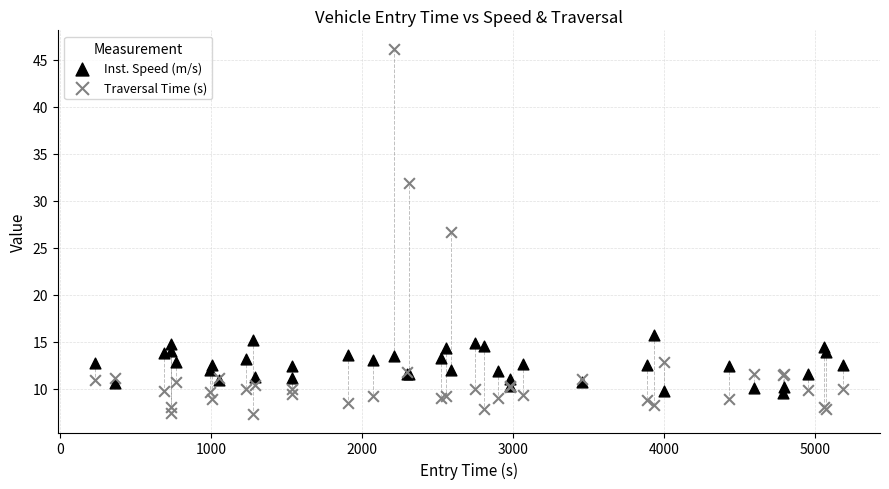

Across all series, what Y value is closest to 26?

26.7